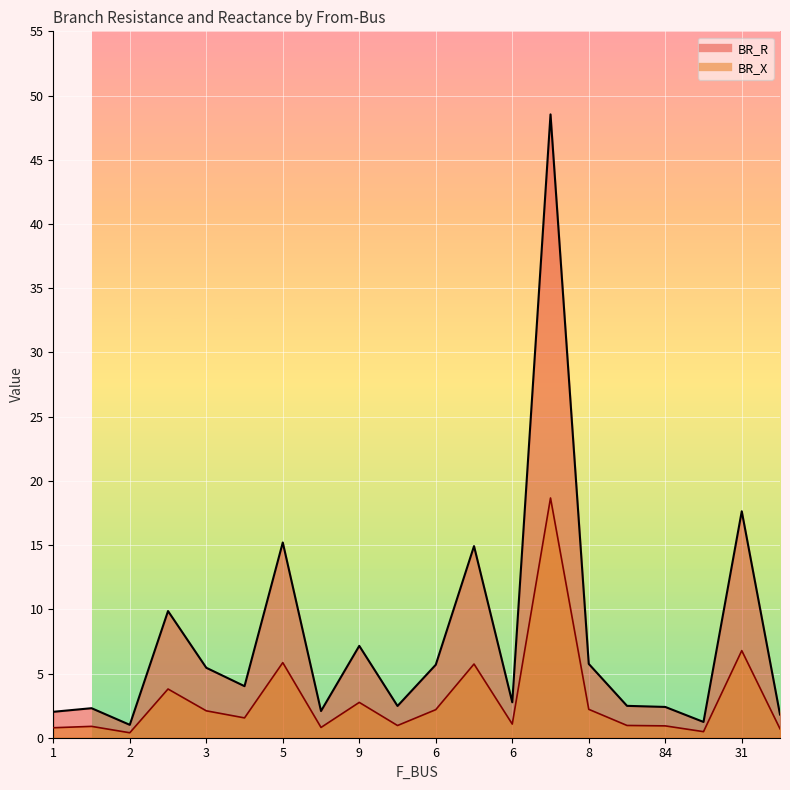

Is the value of BR_X at 1 greater than the value of BR_R at 5?

No